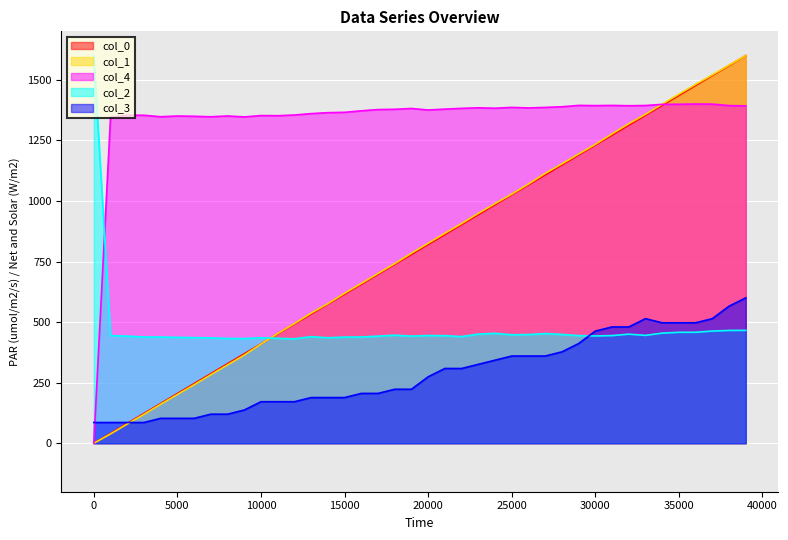

What is the difference between the highest and lowest values at 34001?

944.8